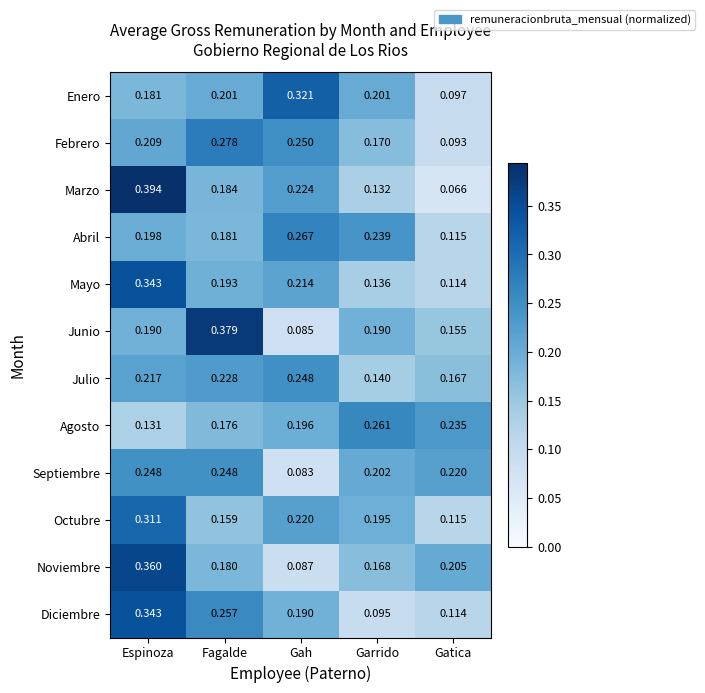

Where is Julio nearest to the value 0?

Garrido